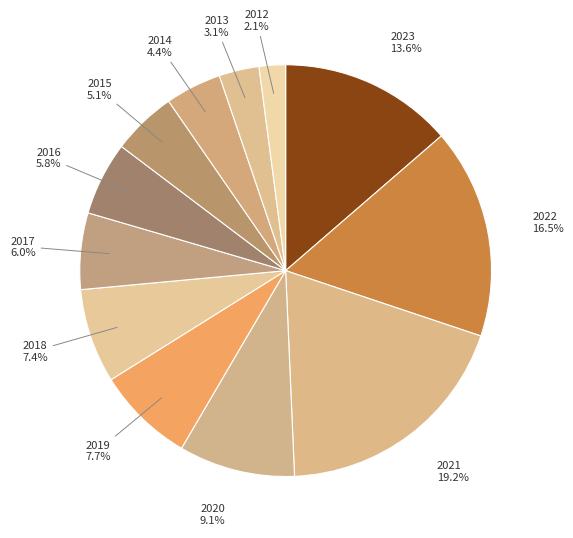

To the nearest percent, what portion does 2020 represent?

9%